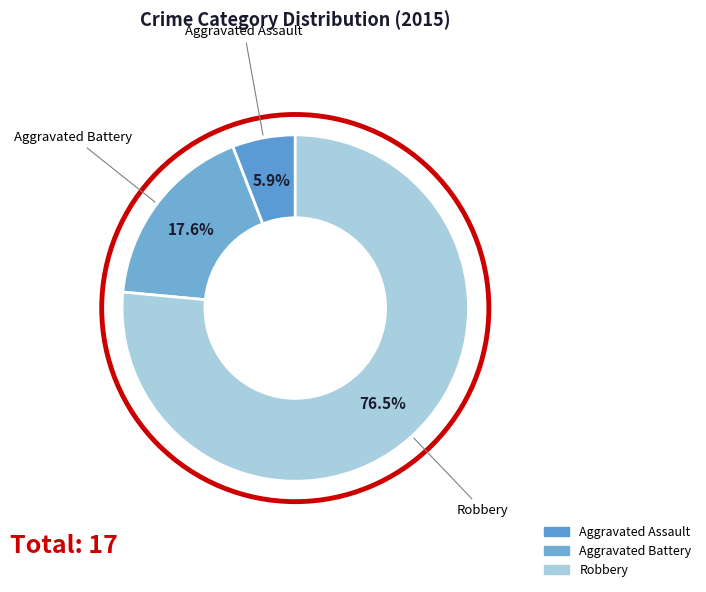

Is Aggravated Assault the majority of the pie?

No